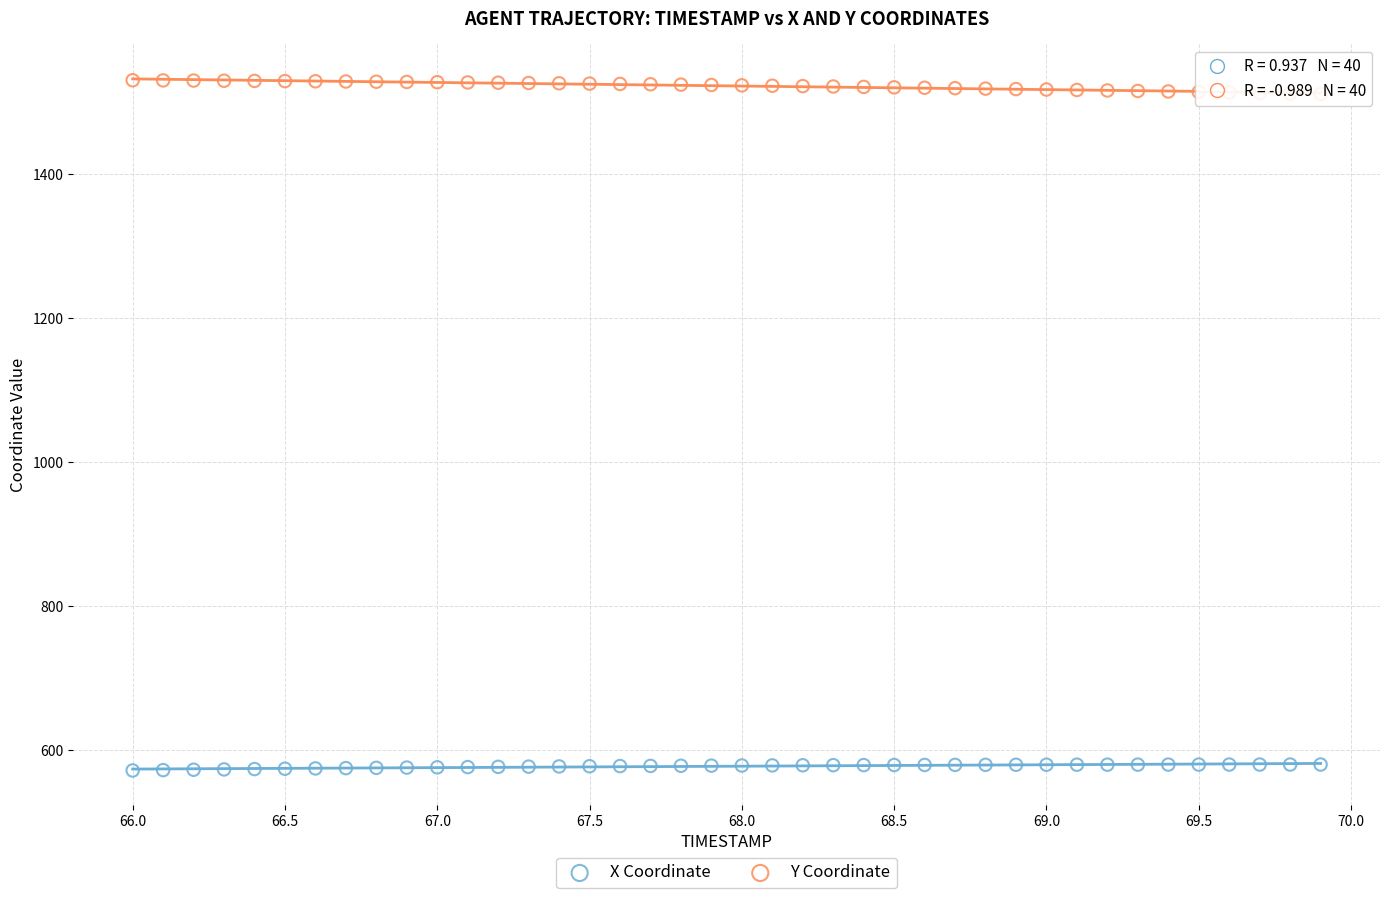

Which series reaches the minimum Y coordinate?

X Coordinate